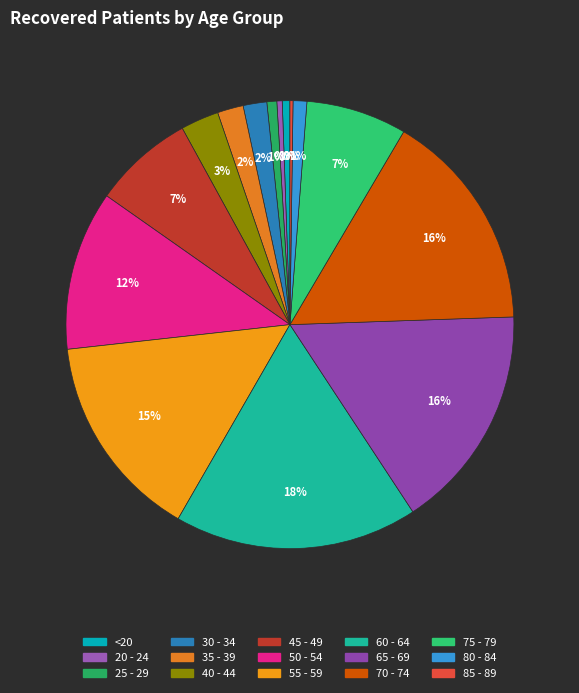

Which has a higher value, 85 - 89 or 30 - 34?

30 - 34